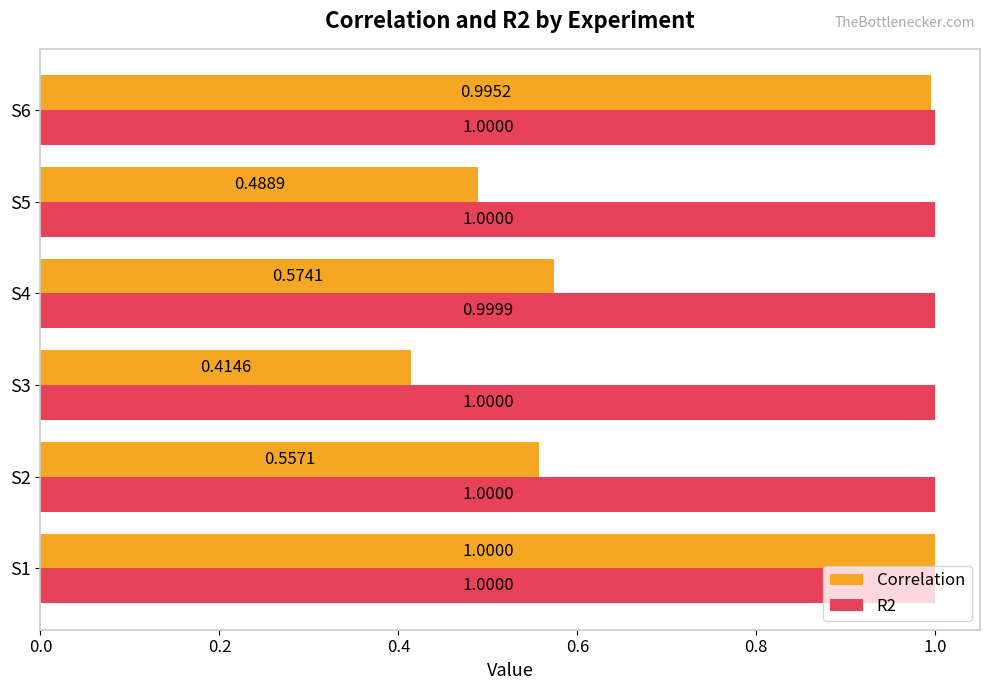

Which series has the largest range (max minus min)?

Correlation